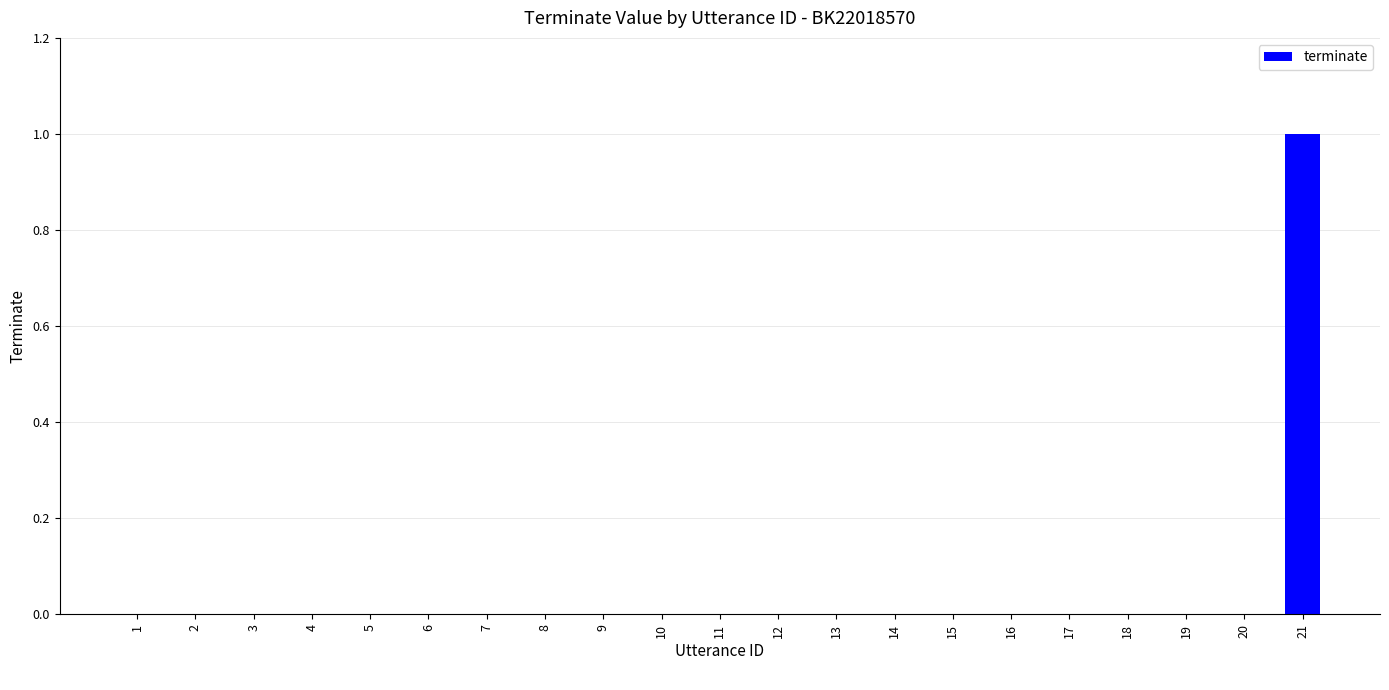

Count the number of categories in the chart.

21